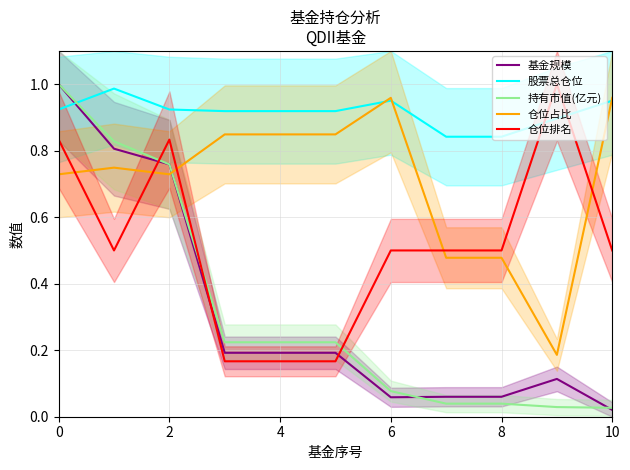

After their last crossing, which series has the higher values: 股票总仓位 or 基金规模?

股票总仓位